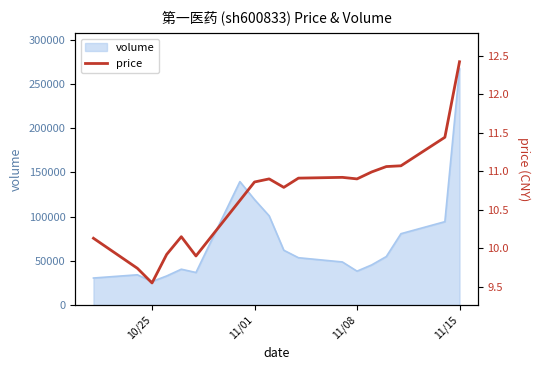

What is the maximum value for volume?

267303